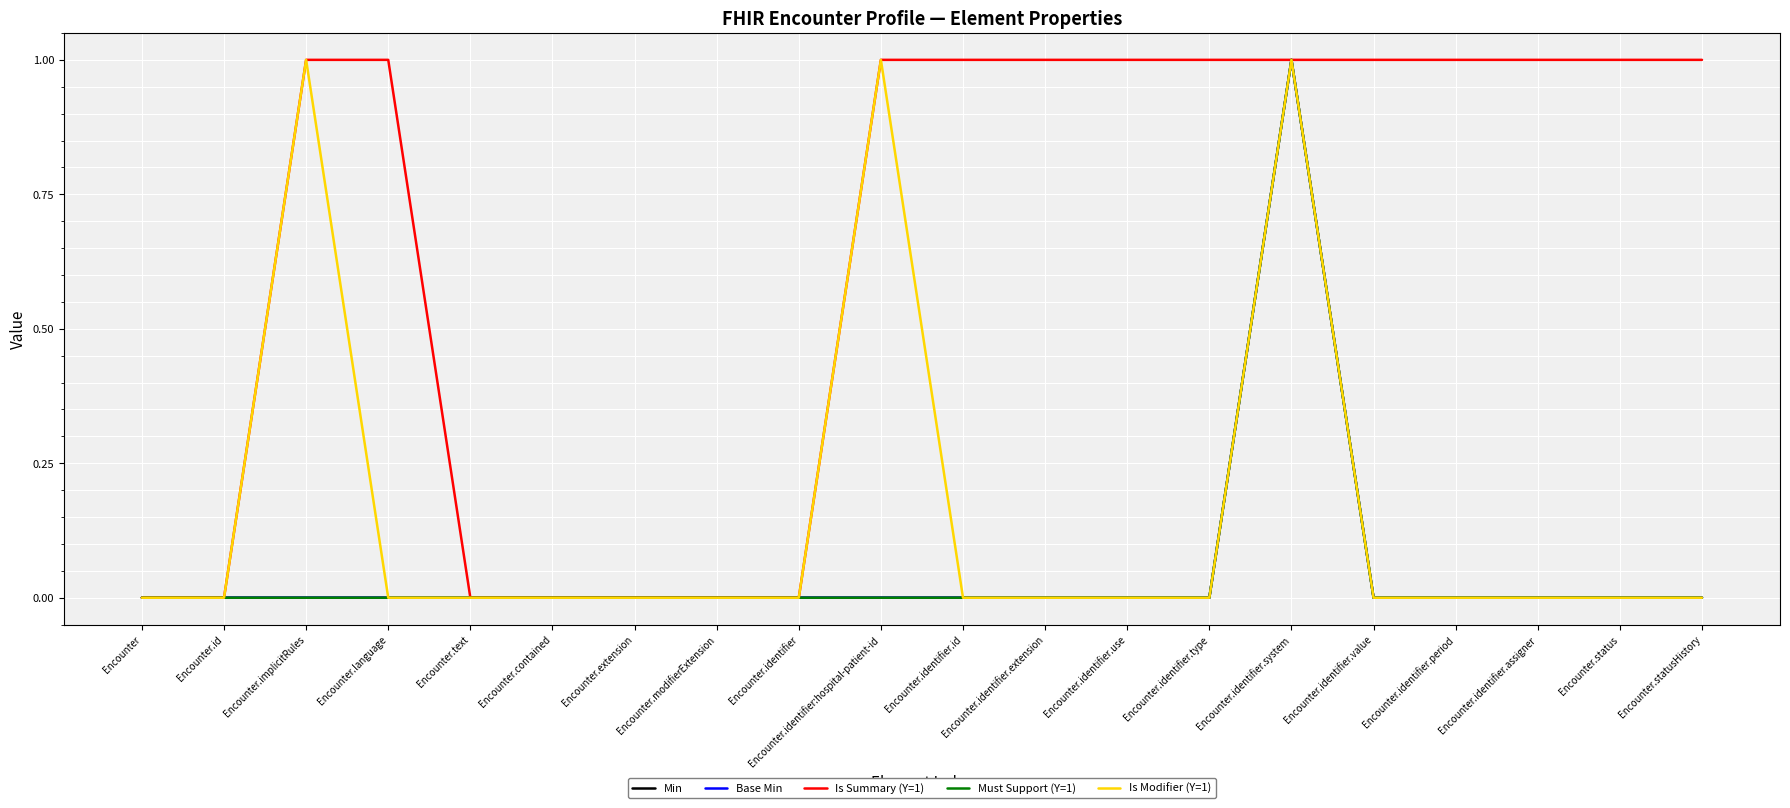

What is the label of the 5th point from the left?

Encounter.text